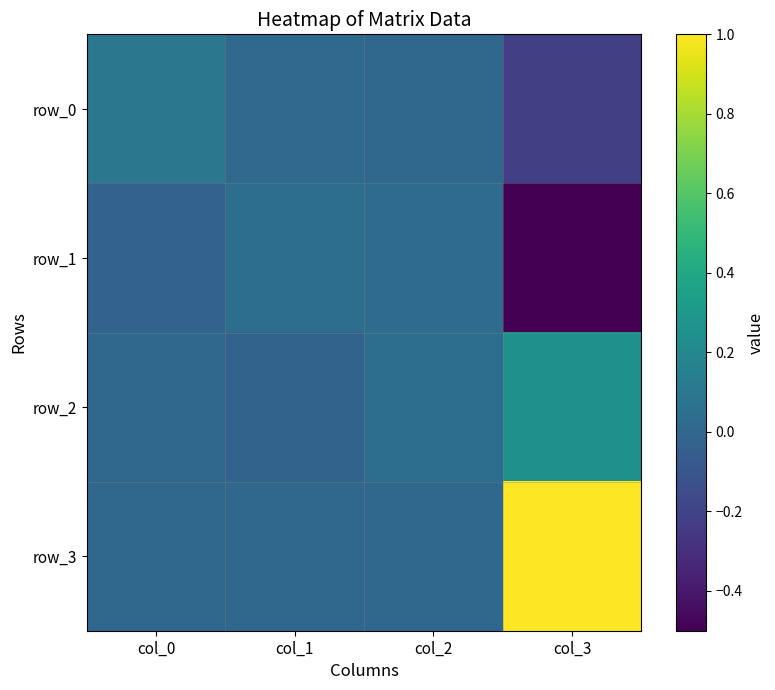

Which series has the largest total across all categories?

row_3